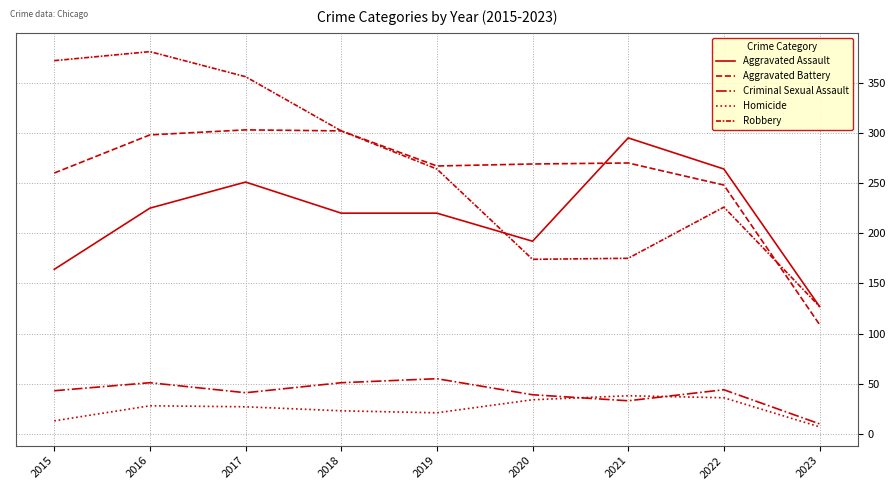

Does the chart display data point markers on the line(s)?

No